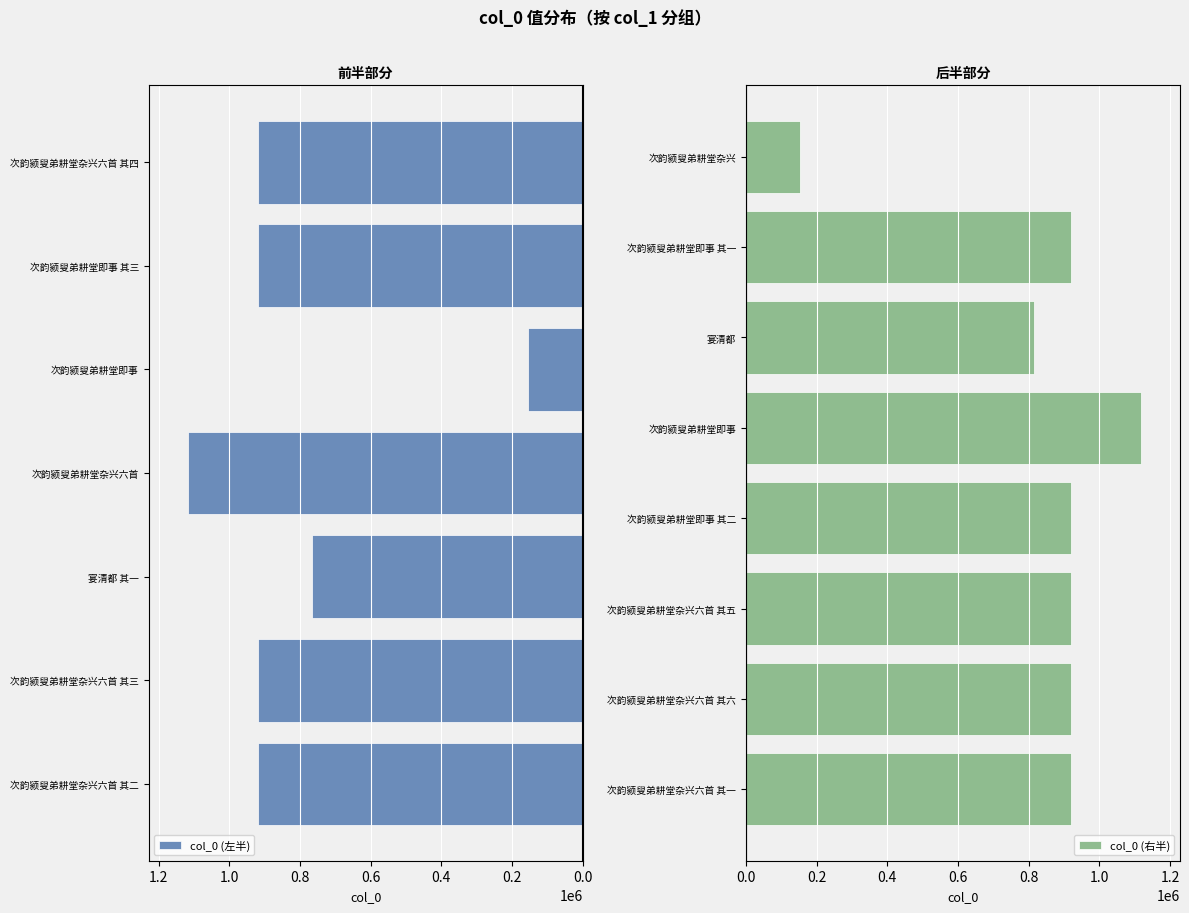

What is the difference between the second highest and second lowest values?

962753